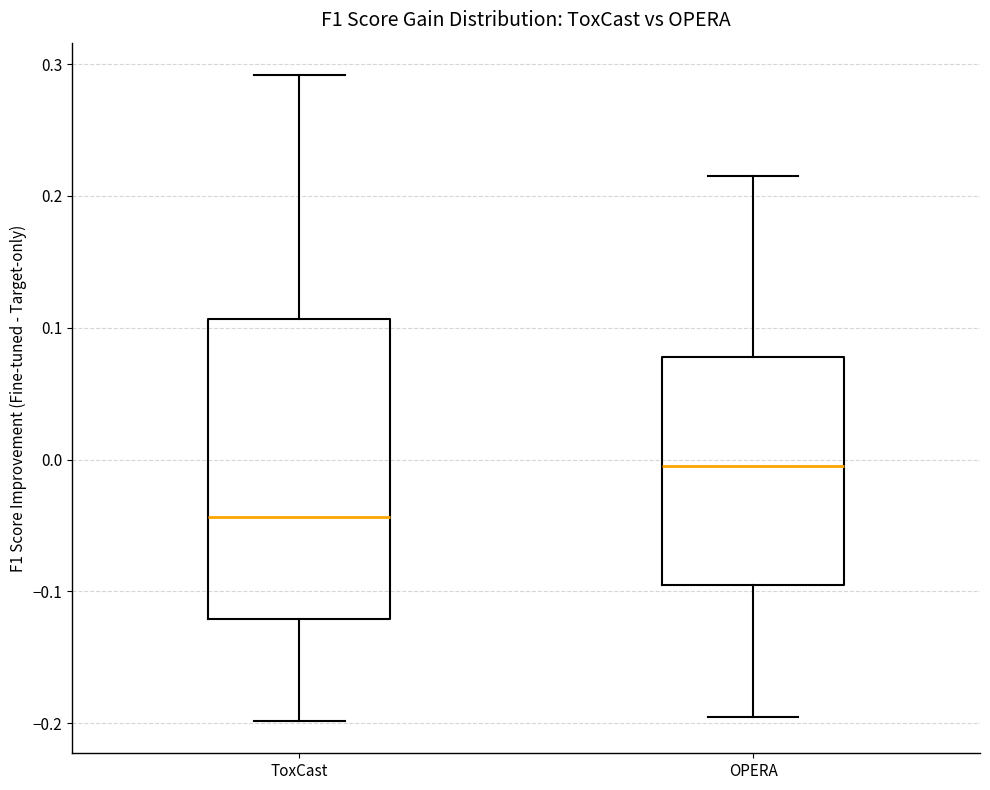

Comparing the boxes themselves (not the whiskers), which one is the tallest?

ToxCast